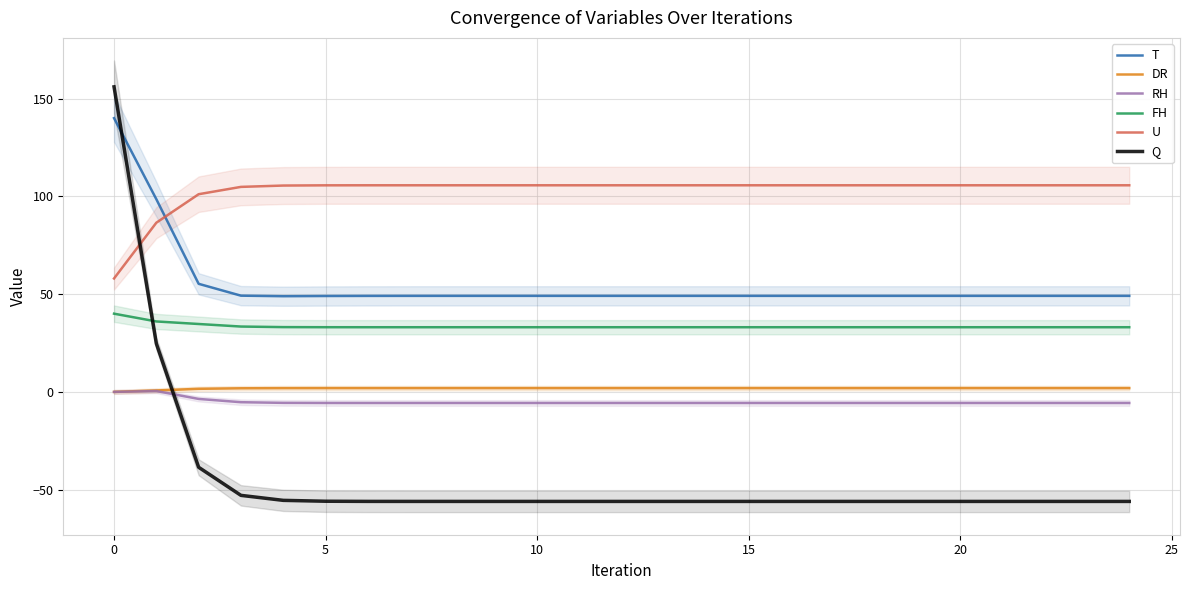

What is the difference between the maximum and minimum values in the RH series?

6.1